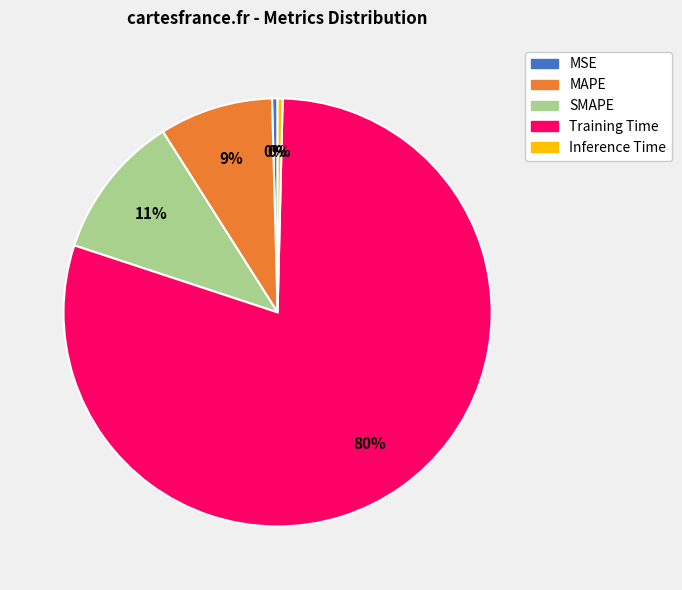

Is the sum of MSE and Inference Time greater than half?

No